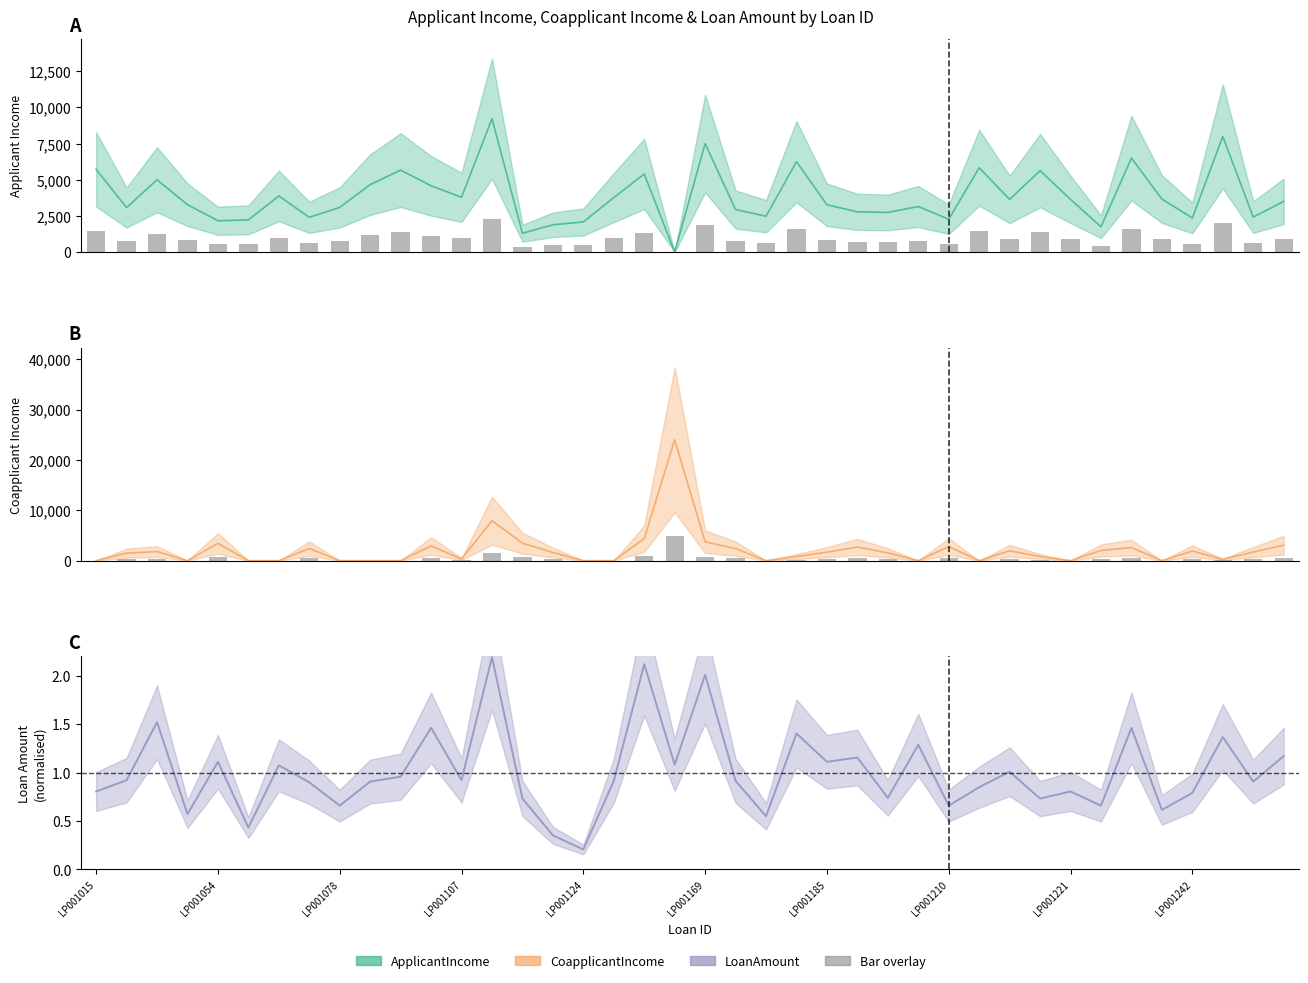

Reading left to right, list all the values displayed in this chart.

ApplicantIncome: 5720.0	3076.0	5000.0	3276.0	2165.0	2226.0	3881.0	2400.0	3091.0	4666.0	5667.0	4583.0	3786.0	9226.0	1300.0	1888.0	2083.0	3765.0	5400.0	0.0	7500.0	2942.0	2478.0	6250.0	3268.0	2783.0	2740.0	3150.0	2267.0	5833.0	3643.0	5629.0	3644.0	1750.0	6500.0	3666.0	2356.0	8000.0	2419.0	3500.0
CoapplicantIncome: 0.0	1500.0	1800.0	0.0	3422.0	0.0	0.0	2400.0	0.0	0.0	0.0	2916.0	333.0	7916.0	3470.0	1620.0	0.0	0.0	4380.0	24000.0	3750.0	2382.0	0.0	820.0	1683.0	2708.0	1541.0	0.0	2792.0	0.0	1963.0	818.0	0.0	2024.0	2600.0	0.0	1902.0	250.0	1707.0	3077.0
LoanAmount: 0.8	0.9	1.5	0.6	1.1	0.4	1.1	0.9	0.7	0.9	1.0	1.5	0.9	2.2	0.7	0.4	0.2	0.9	2.1	1.1	2.0	0.9	0.5	1.4	1.1	1.2	0.7	1.3	0.7	0.8	1.0	0.7	0.8	0.7	1.5	0.6	0.8	1.4	0.9	1.2